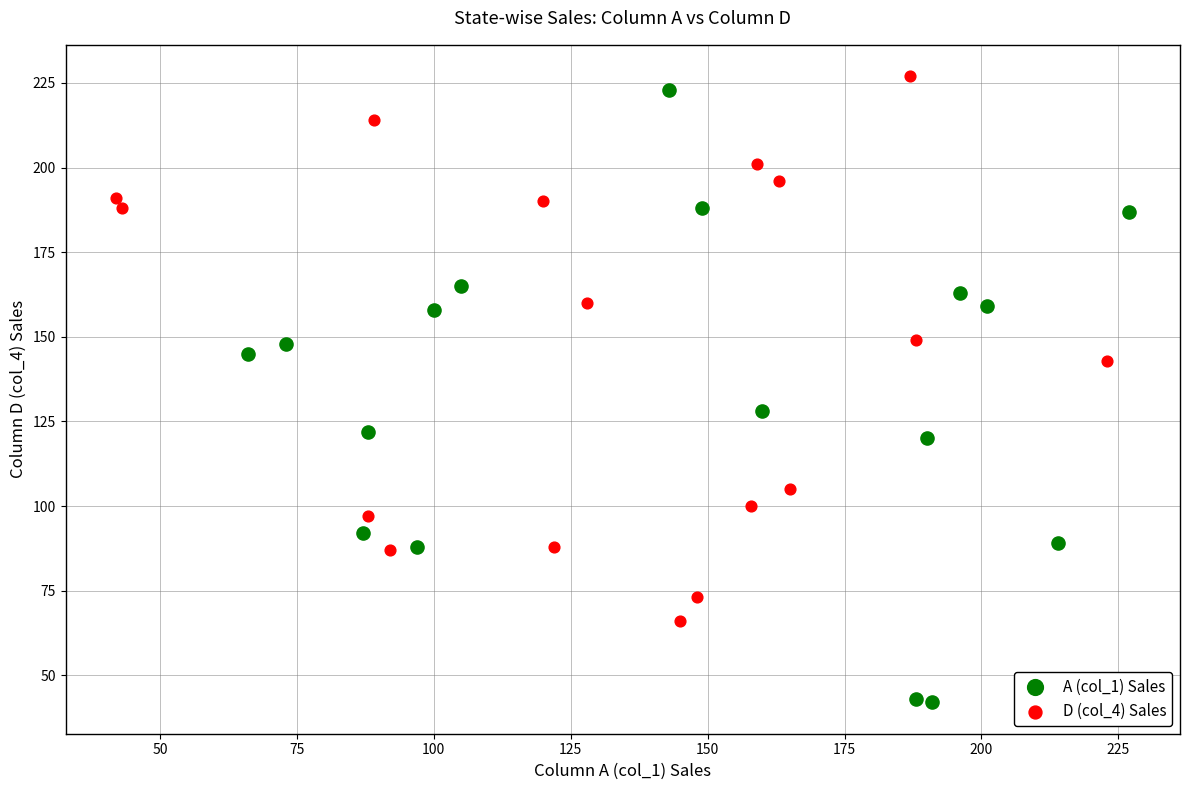

Which series has the largest Y range (max minus min)?

A (col_1) Sales